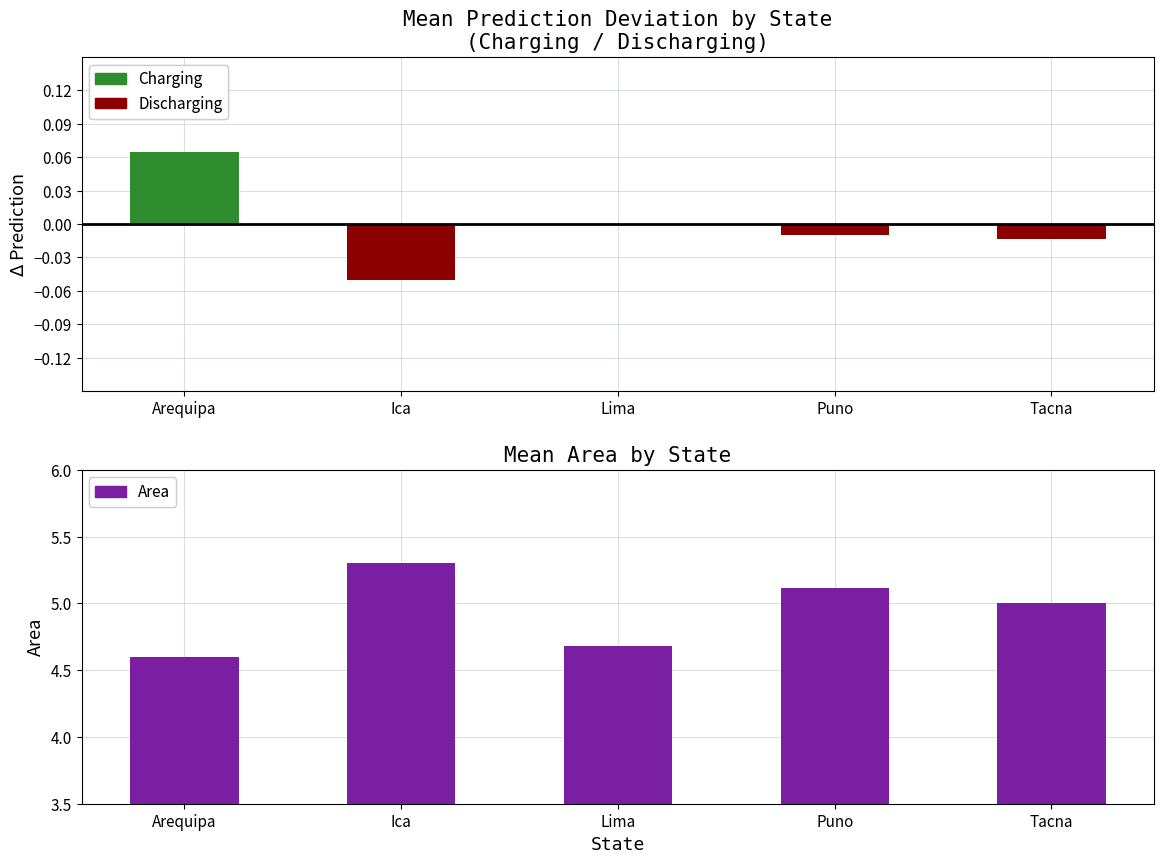

What is the sum of the Discharging values at Ica and Lima?

-0.1